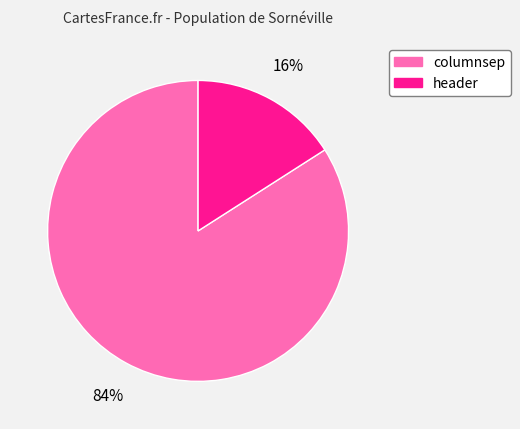

Which category accounts for the majority?

columnsep